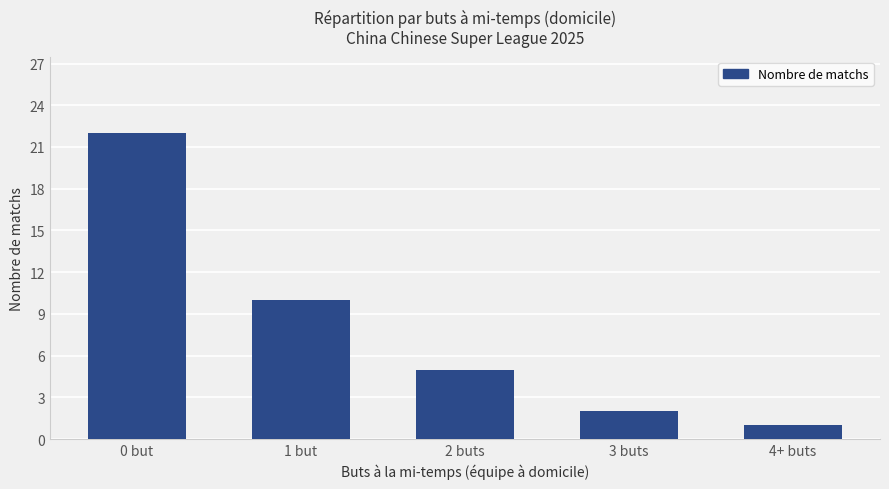

List the labels in order of value, smallest first.

4+ buts, 3 buts, 2 buts, 1 but, 0 but